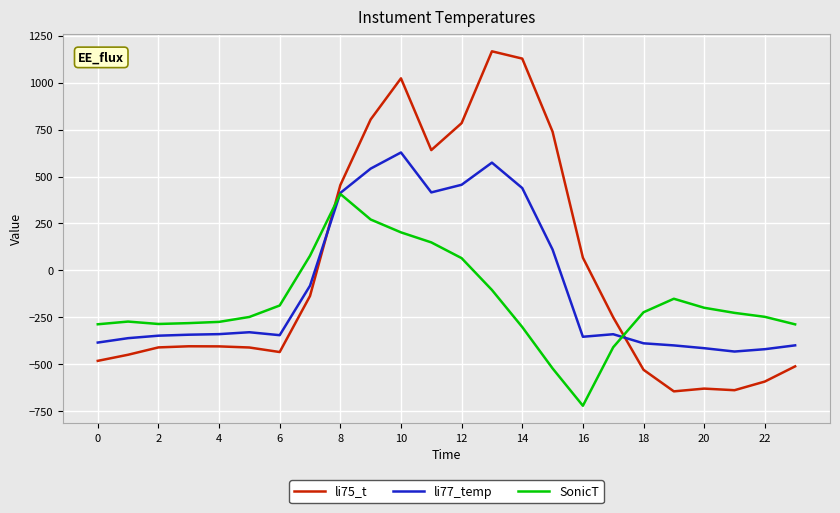

How many times do li75_t and li77_temp cross each other?

2